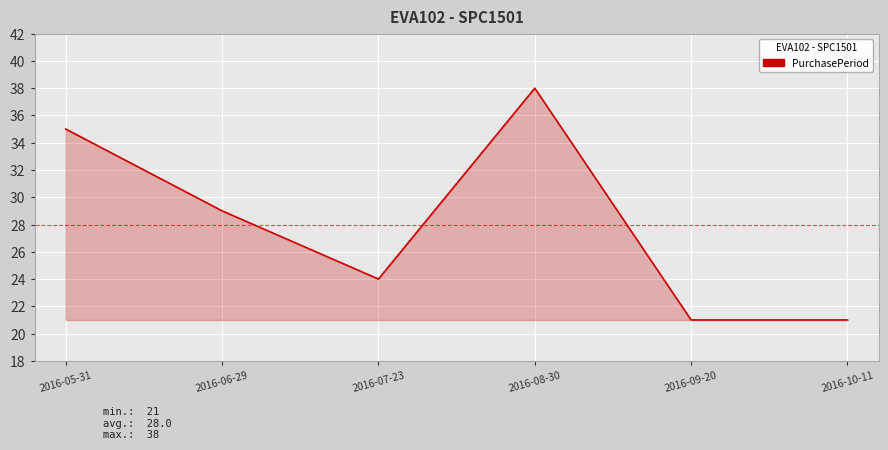

How many values are below 29?

3